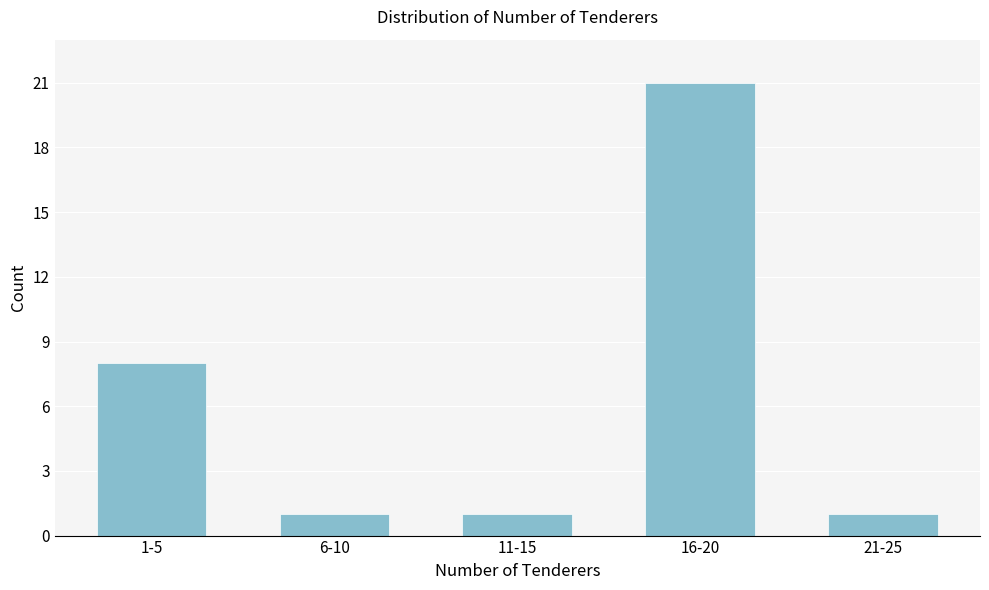

Reading right to left, transcribe all the data shown in this chart.

21-25=1	16-20=21	11-15=1	6-10=1	1-5=8